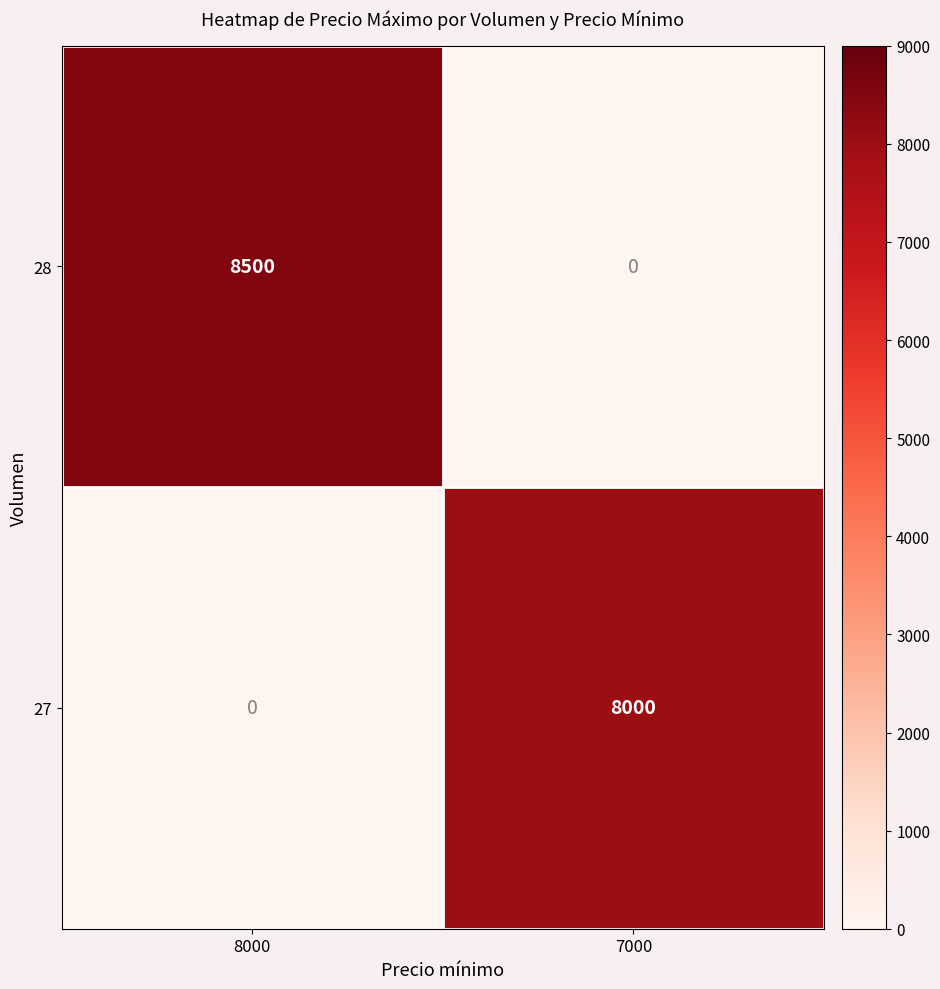

Is it true that 27 equals 0 at 8000?

True